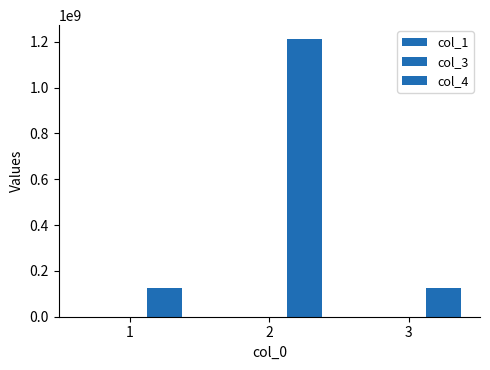

Are the bars horizontal?

No